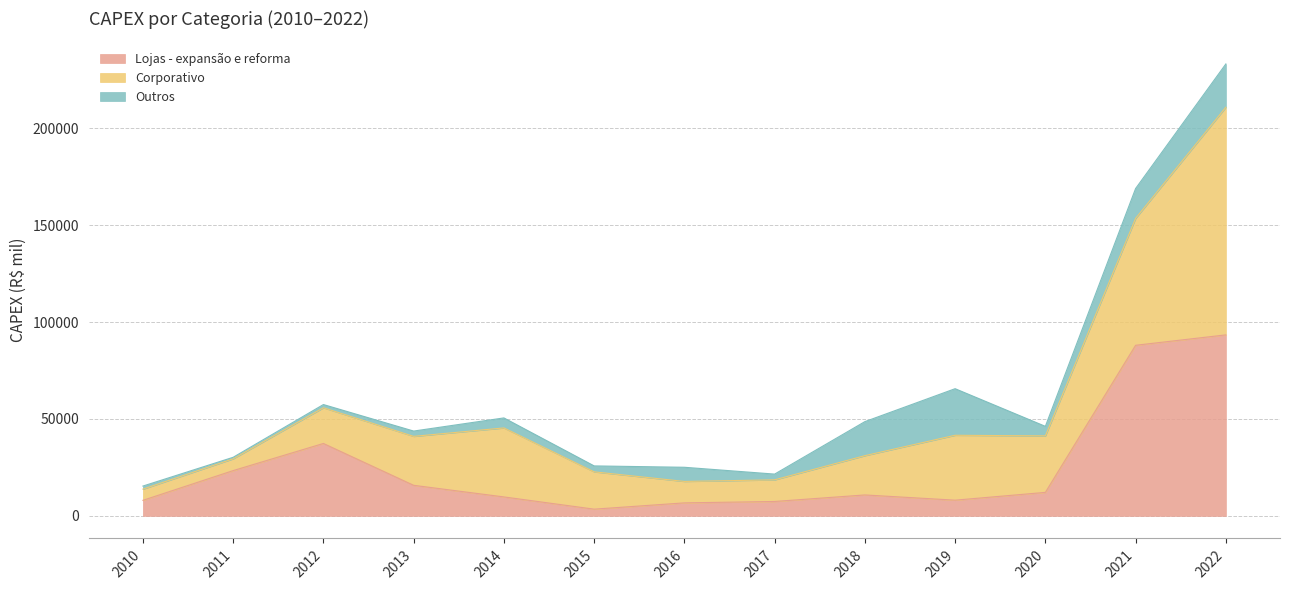

How many times do Lojas - expansão e reforma and Outros cross each other?

4